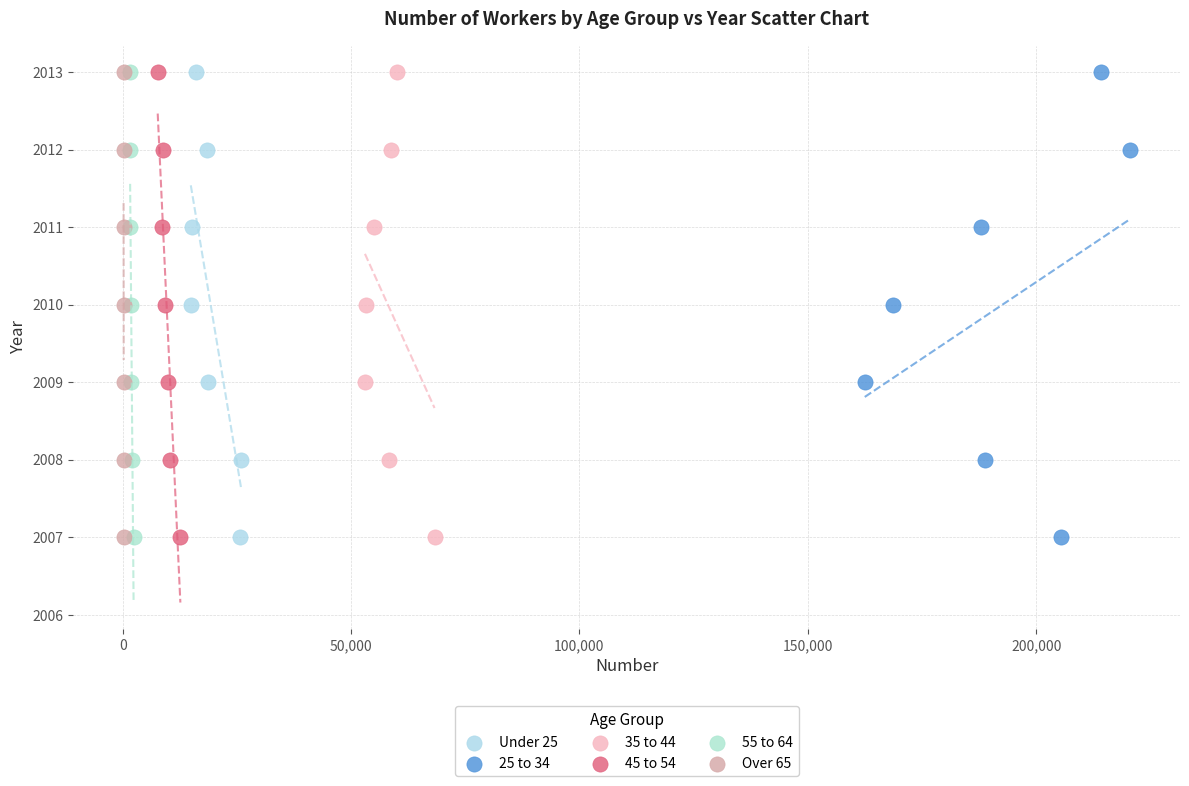

What are all the series names shown in the legend?

Under 25, 25 to 34, 35 to 44, 45 to 54, 55 to 64, Over 65